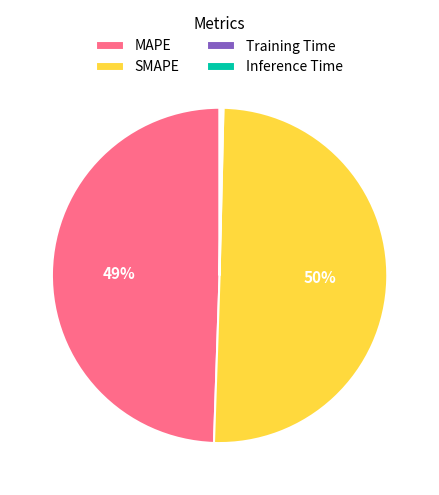

What is the largest slice in the pie chart?

SMAPE